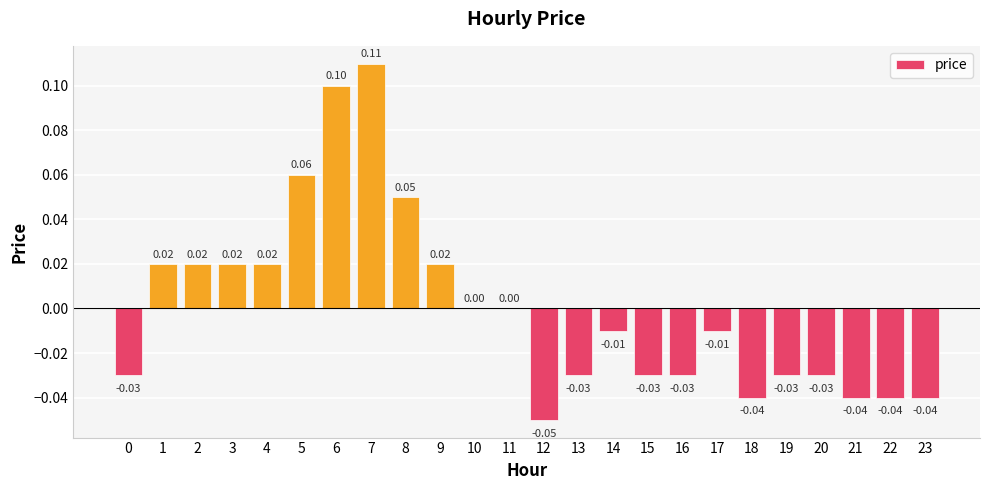

Between 17 and 11, which is larger?

11